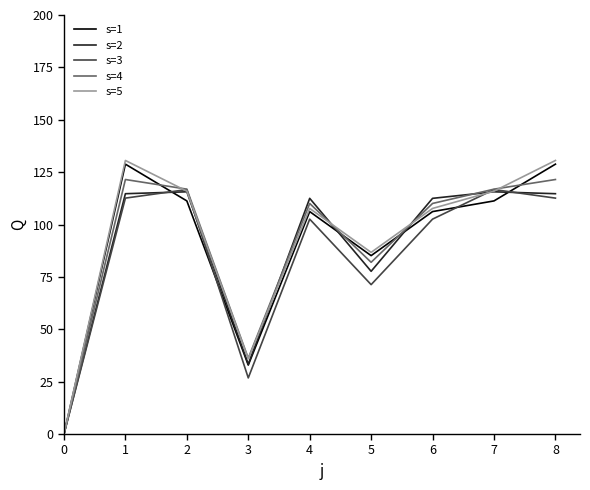

What is the maximum value shown in the chart?

130.6